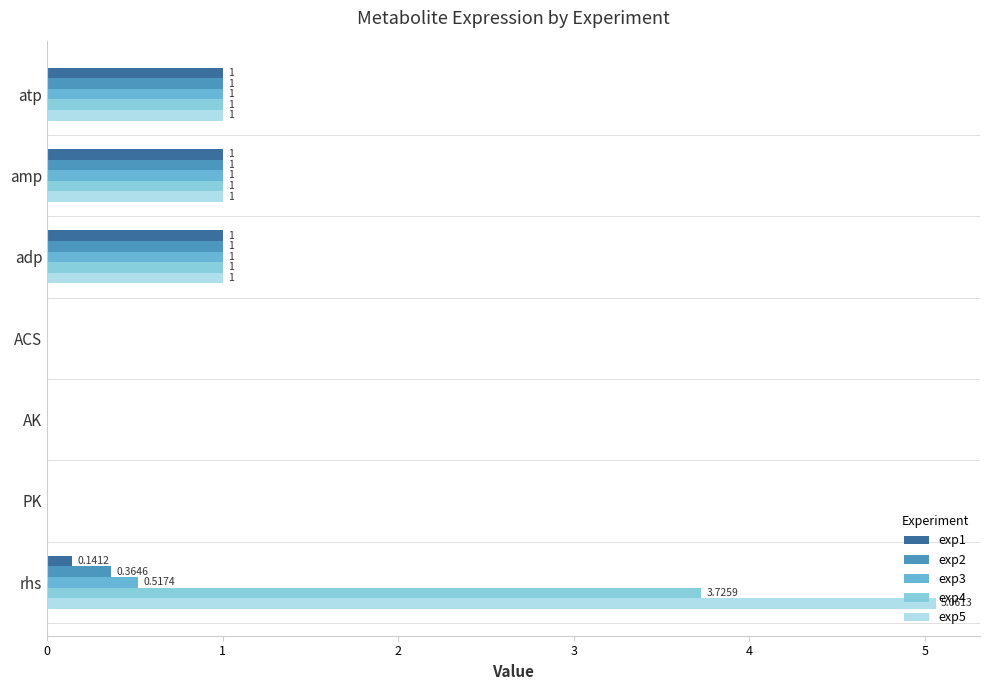

What is the sum of the exp5 values at adp and AK?

1.0